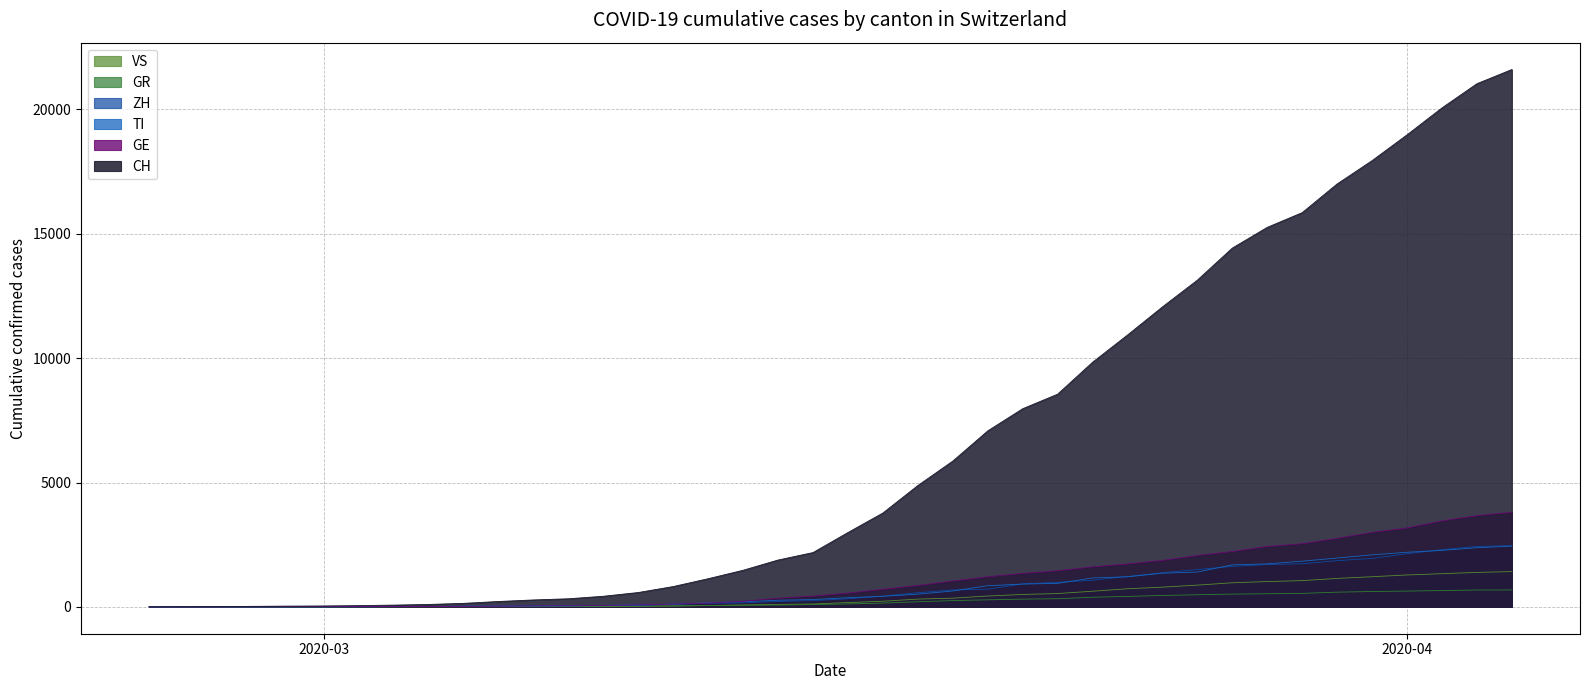

Which series has the widest spread of values?

CH